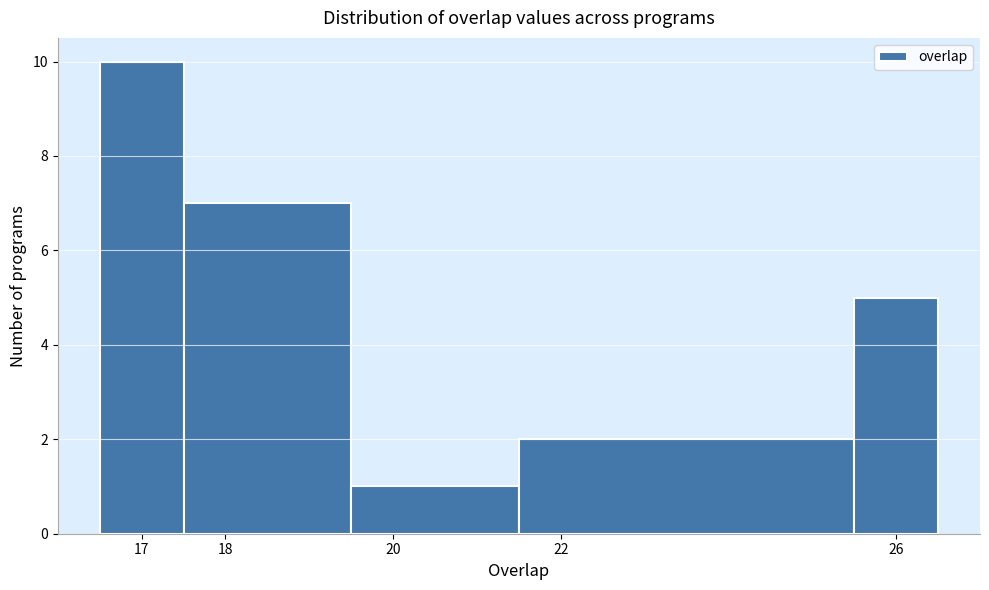

Reading left to right, list every bar in this chart as the range it spans on the x-axis followed by its height. The values are not printed on the chart, so give them approximately, as read against the axis.

16.5 to 17.5: 10
17.5 to 19.5: 7
19.5 to 21.5: 1
21.5 to 25.5: 2
25.5 to 26.5: 5